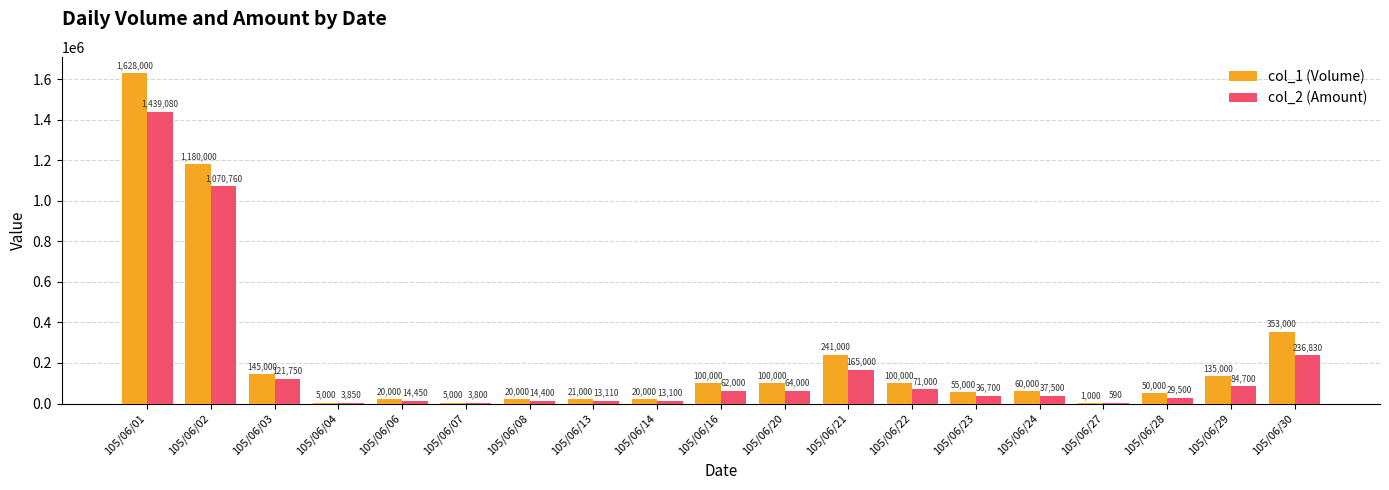

At which label does col_1 (Volume) reach its peak?

105/06/01